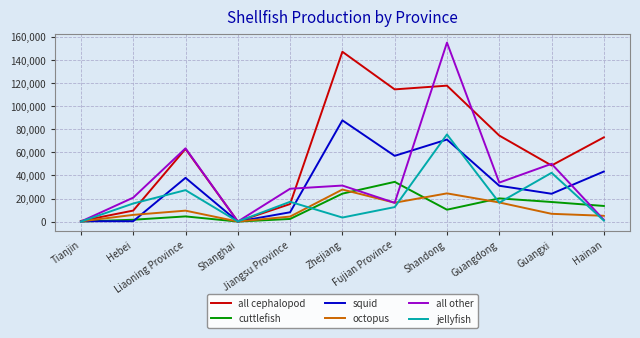

What is the maximum value for all other?

155129